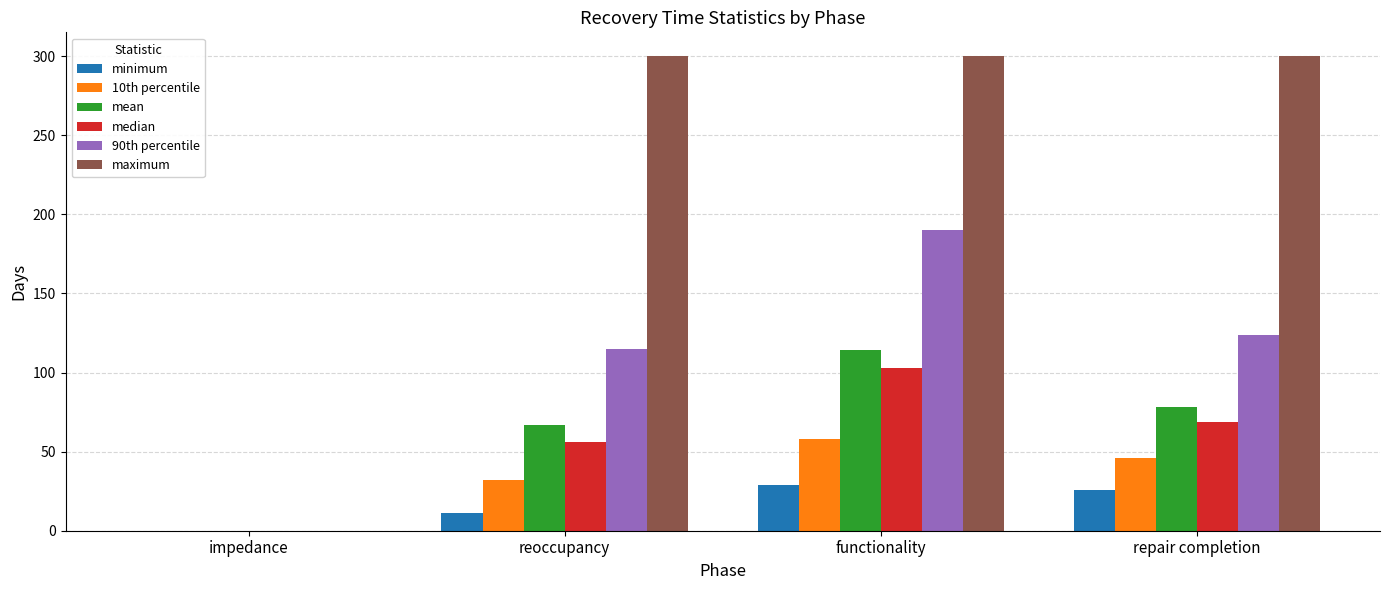

Reading left to right, transcribe all the data shown in this chart.

minimum: impedance=0	reoccupancy=11	functionality=29	repair completion=26
10th percentile: impedance=0	reoccupancy=32	functionality=58	repair completion=46
mean: impedance=0	reoccupancy=67	functionality=114	repair completion=78
median: impedance=0	reoccupancy=56	functionality=103	repair completion=69
90th percentile: impedance=0	reoccupancy=115	functionality=190	repair completion=124
maximum: impedance=0	reoccupancy=300	functionality=300	repair completion=300